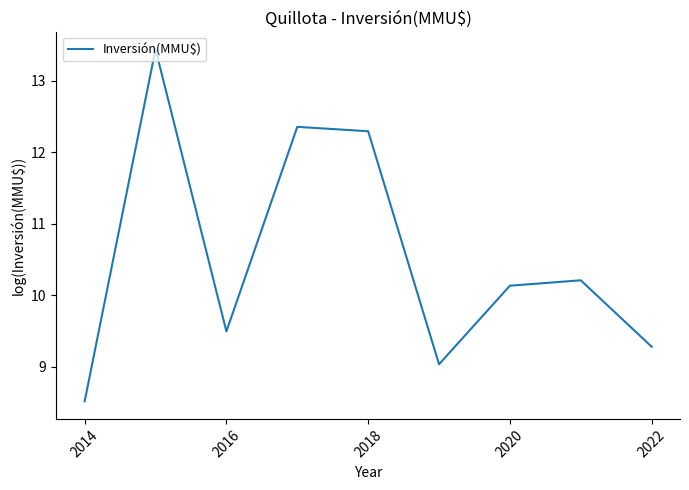

What is the difference between the maximum and minimum values?

4.9